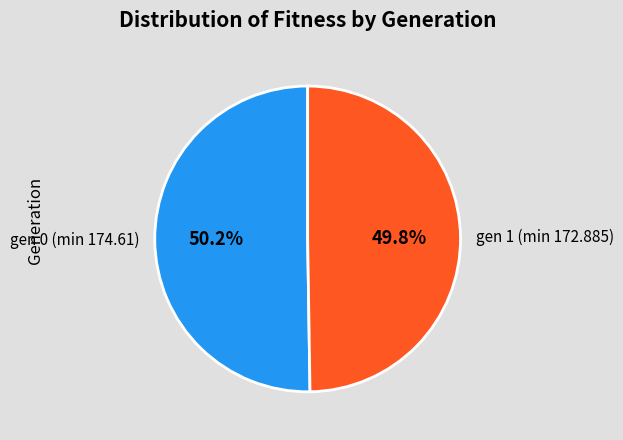

Does any single category account for the majority?

Yes